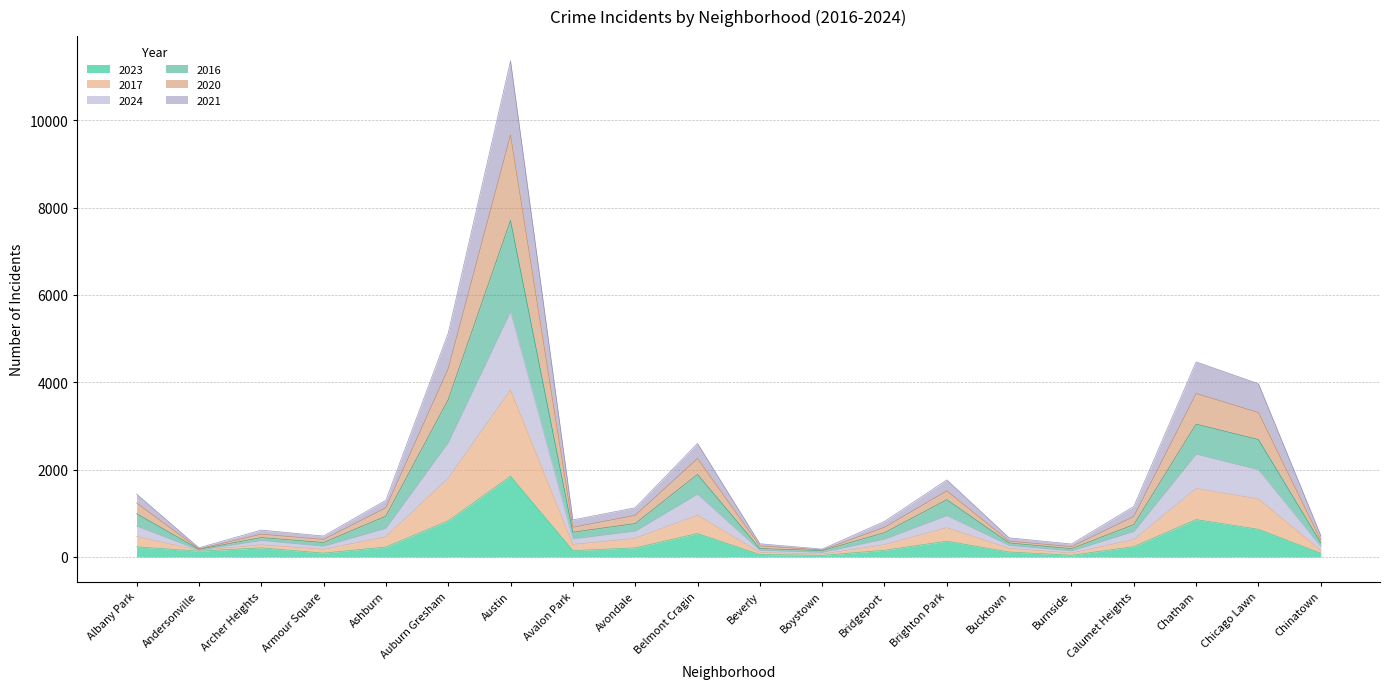

Does the chart display data point markers on the line(s)?

No